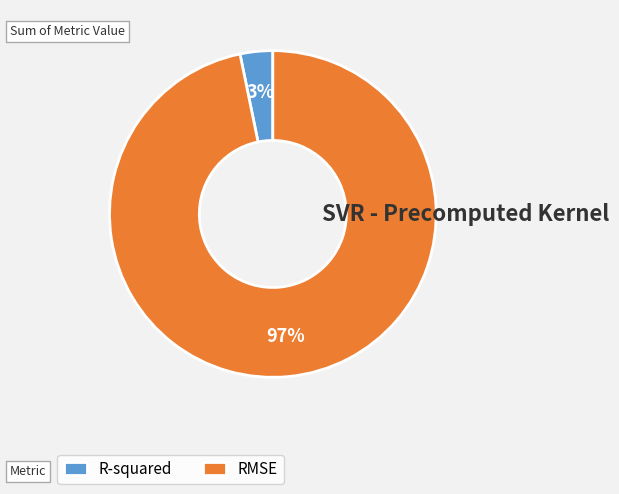

Between RMSE and R-squared, which is larger?

RMSE